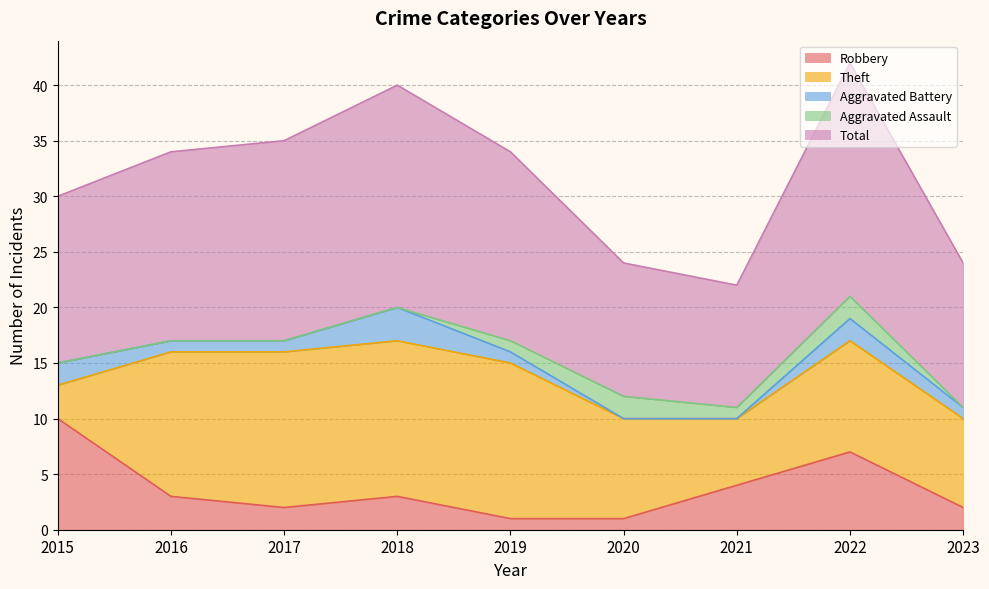

At which category does Robbery reach its first local peak?

2018